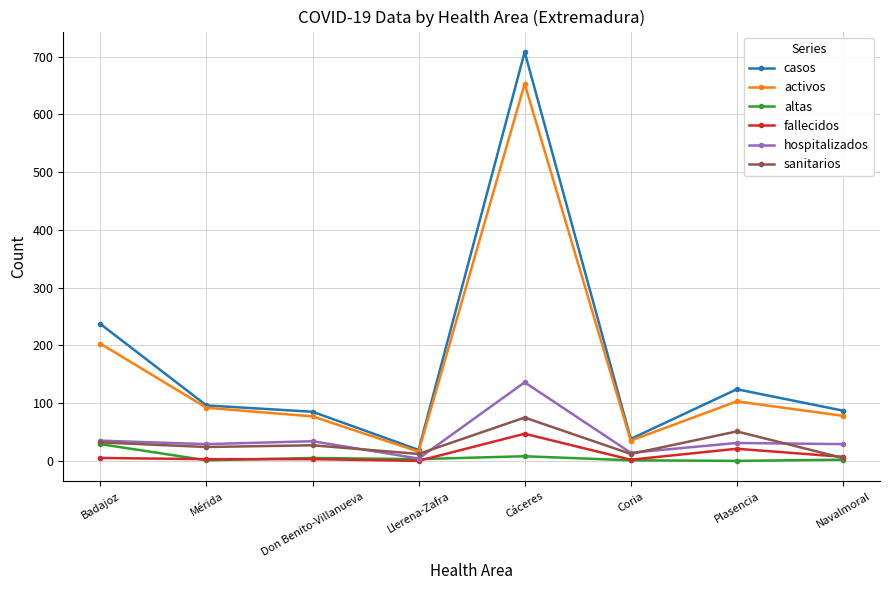

What is the value of the fallecidos point at the 6th from the left?

2